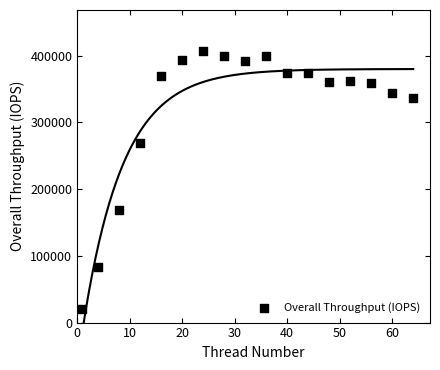

What Y value in the scatter plot is closest to 214243?

169440.7